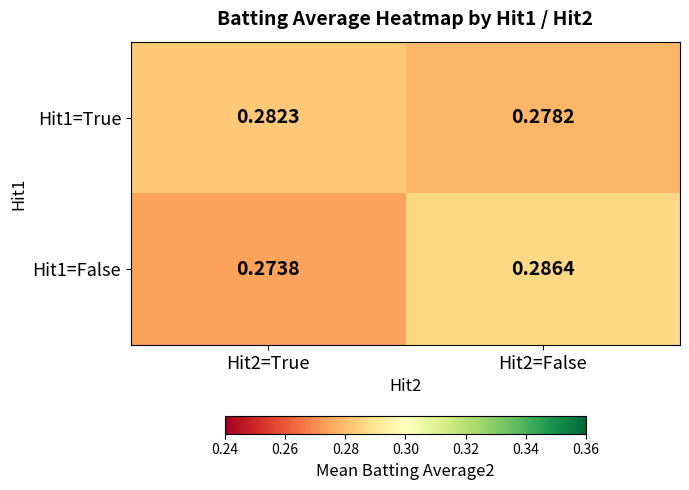

Is the value of Hit1=True at Hit2=False greater than the value of Hit1=False at Hit2=False?

No